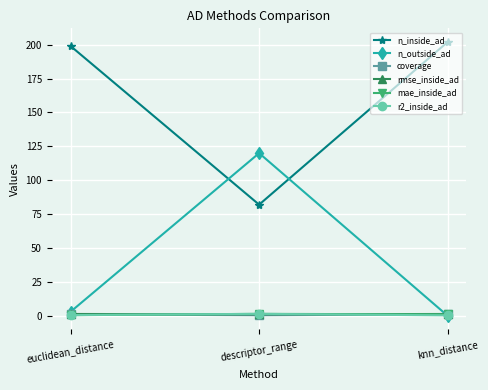

The value of n_outside_ad at knn_distance is 78.2. True or false?

False